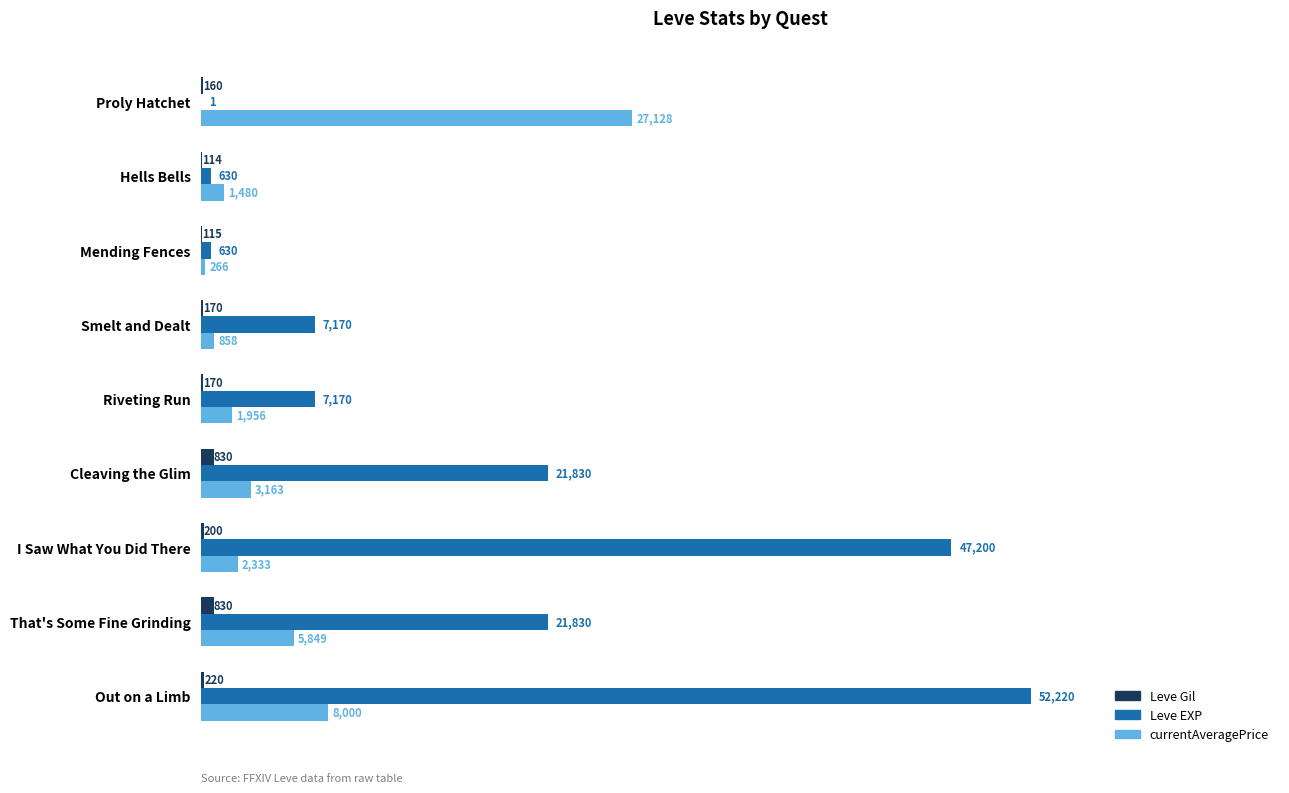

Between Proly Hatchet and I Saw What You Did There, which series saw the biggest shift?

Leve EXP